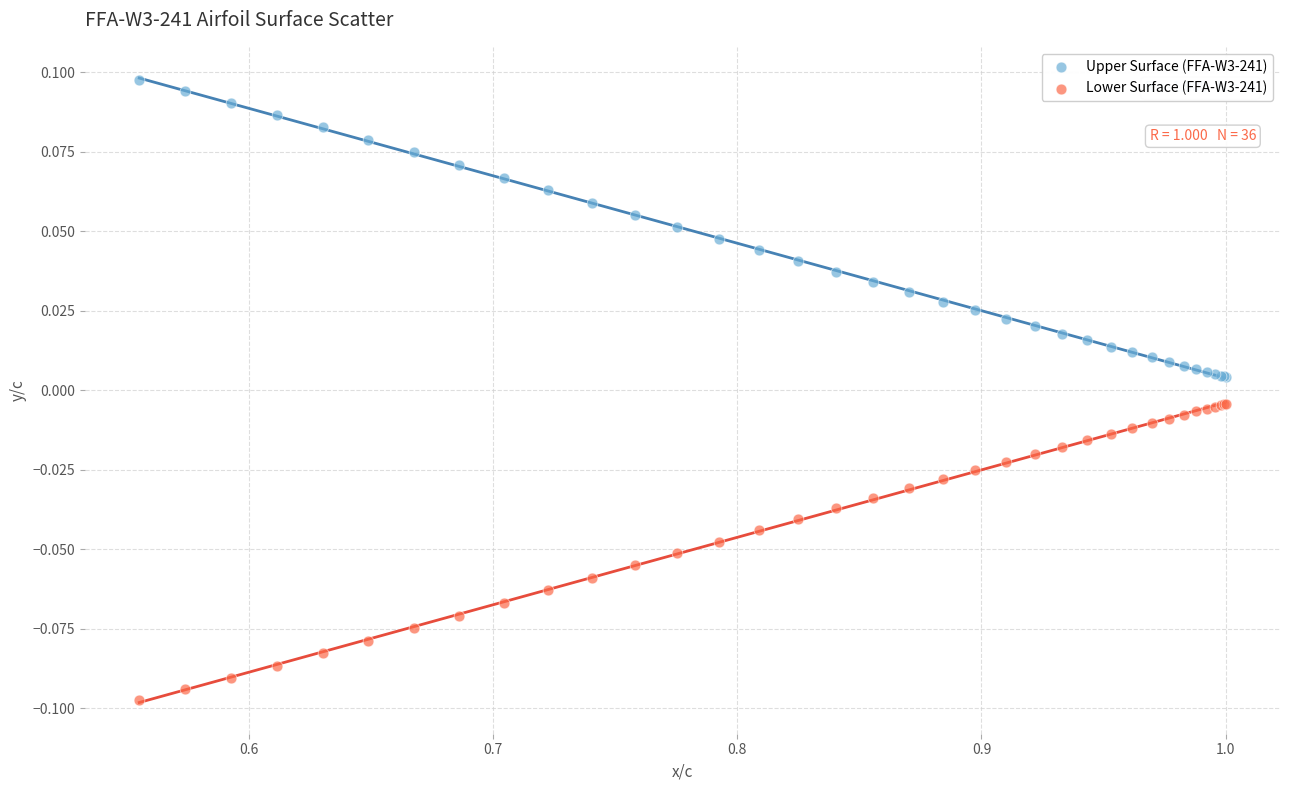

Which series reaches the maximum Y coordinate?

Upper Surface (FFA-W3-241)